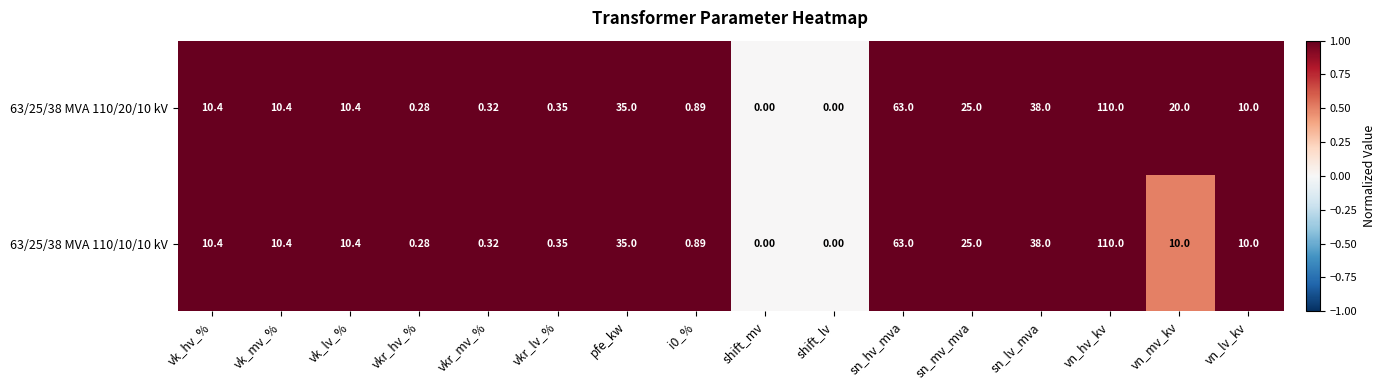

At which label does 63/25/38 MVA 110/10/10 kV reach its peak?

vn_hv_kv